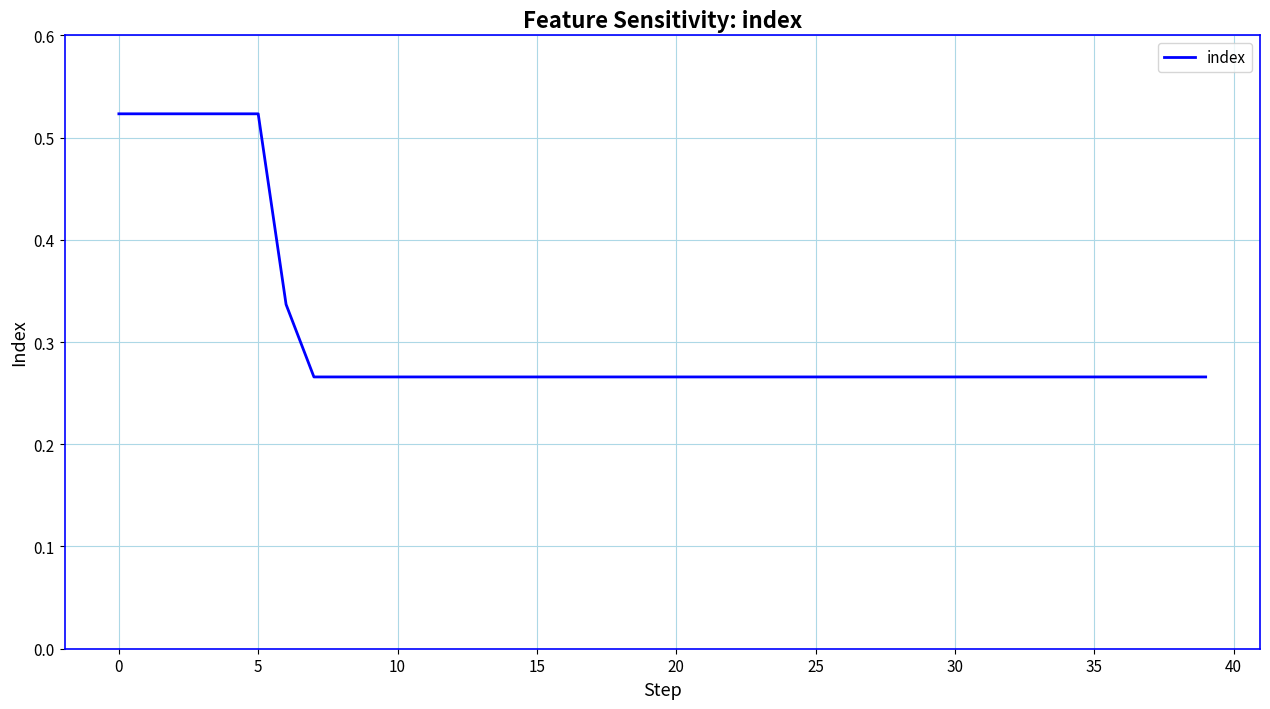

What is the smallest value displayed?

0.3